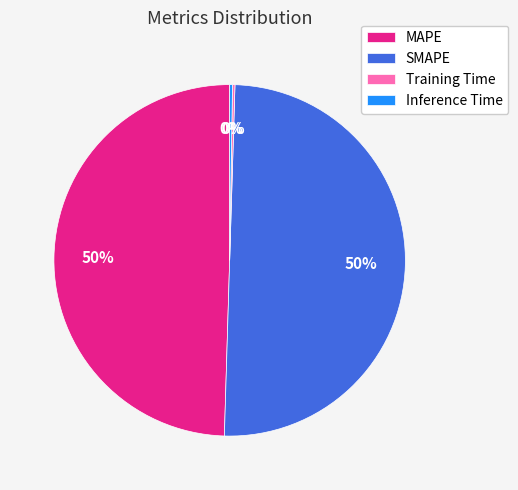

To the nearest percent, what is the difference between the largest and smallest slice percentages?

50%